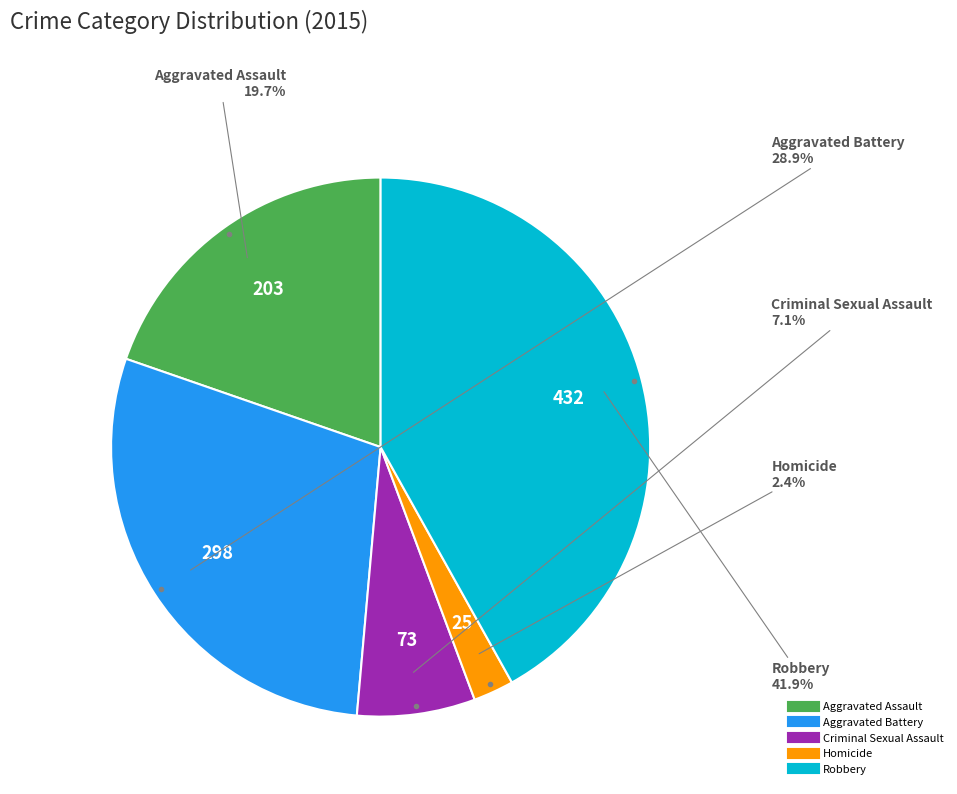

Is it true that Criminal Sexual Assault is 1% of the pie?

False